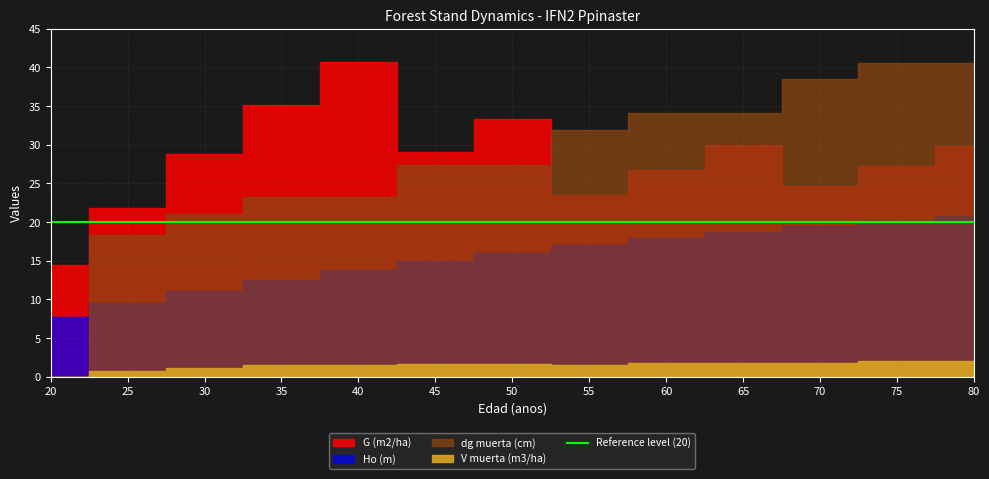

In G (m2/ha), how many points are higher than both neighbors (excluding endpoints)?

3